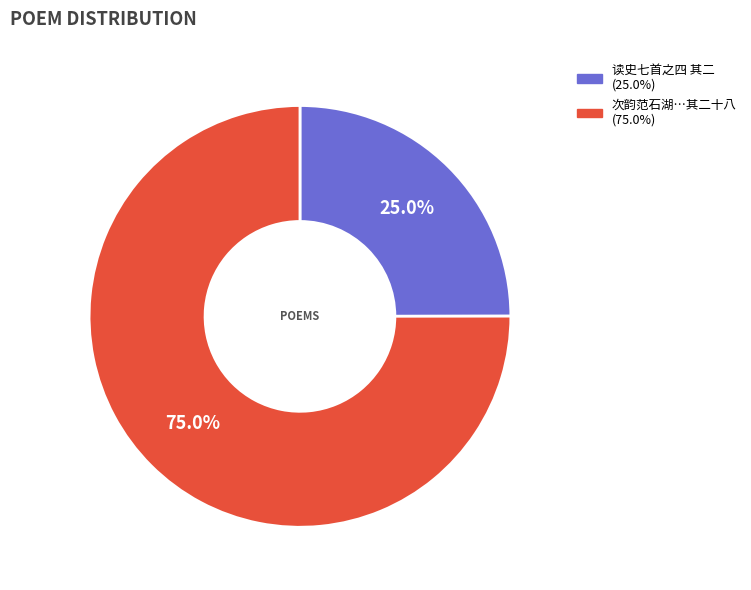

Is there a majority slice in this chart?

Yes